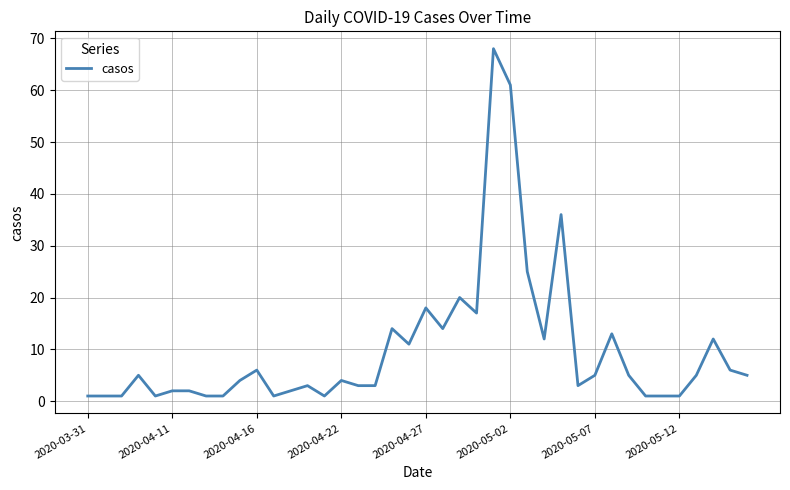

What is the greatest value displayed?

68